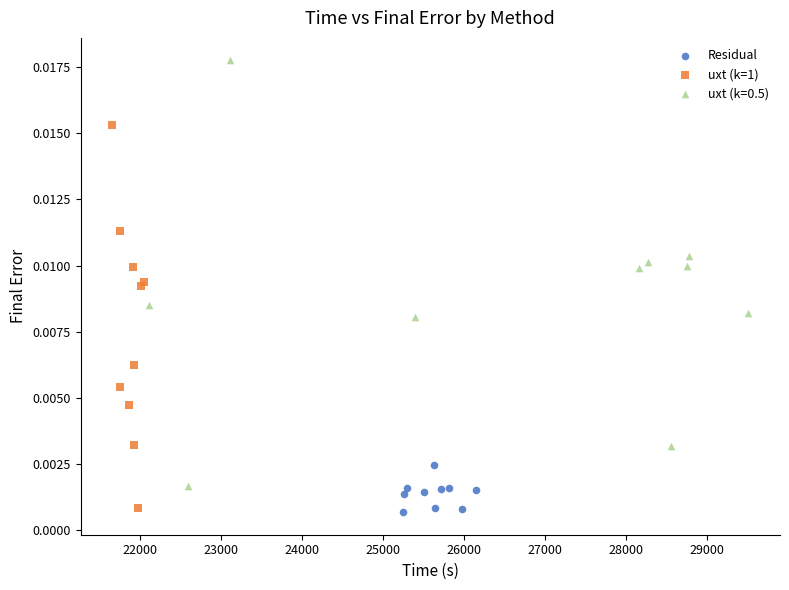

Which series has the largest Y range (max minus min)?

uxt (k=0.5)